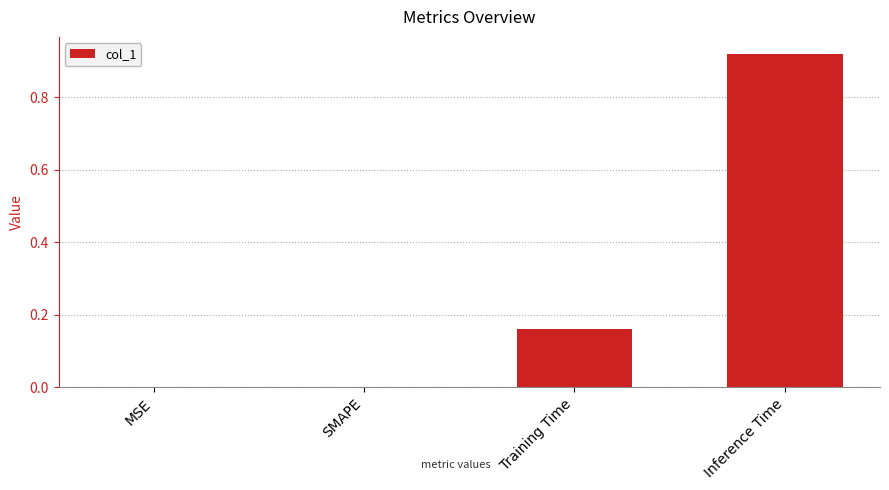

At which category does the chart reach its peak across all series?

Inference Time